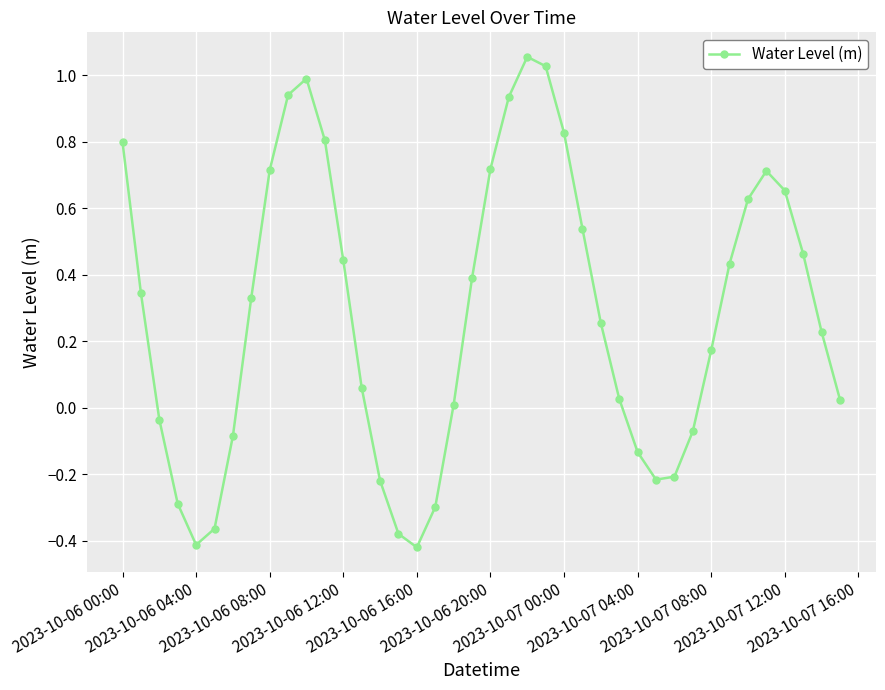

How many interior local peaks (higher than both neighbors) does the data have?

3